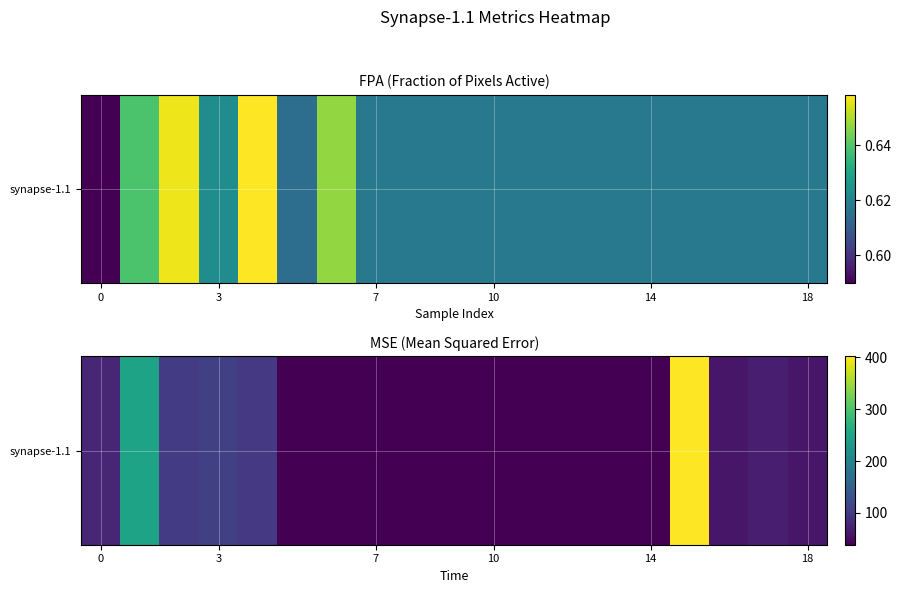

The value at 0 is 116.4. True or false?

False